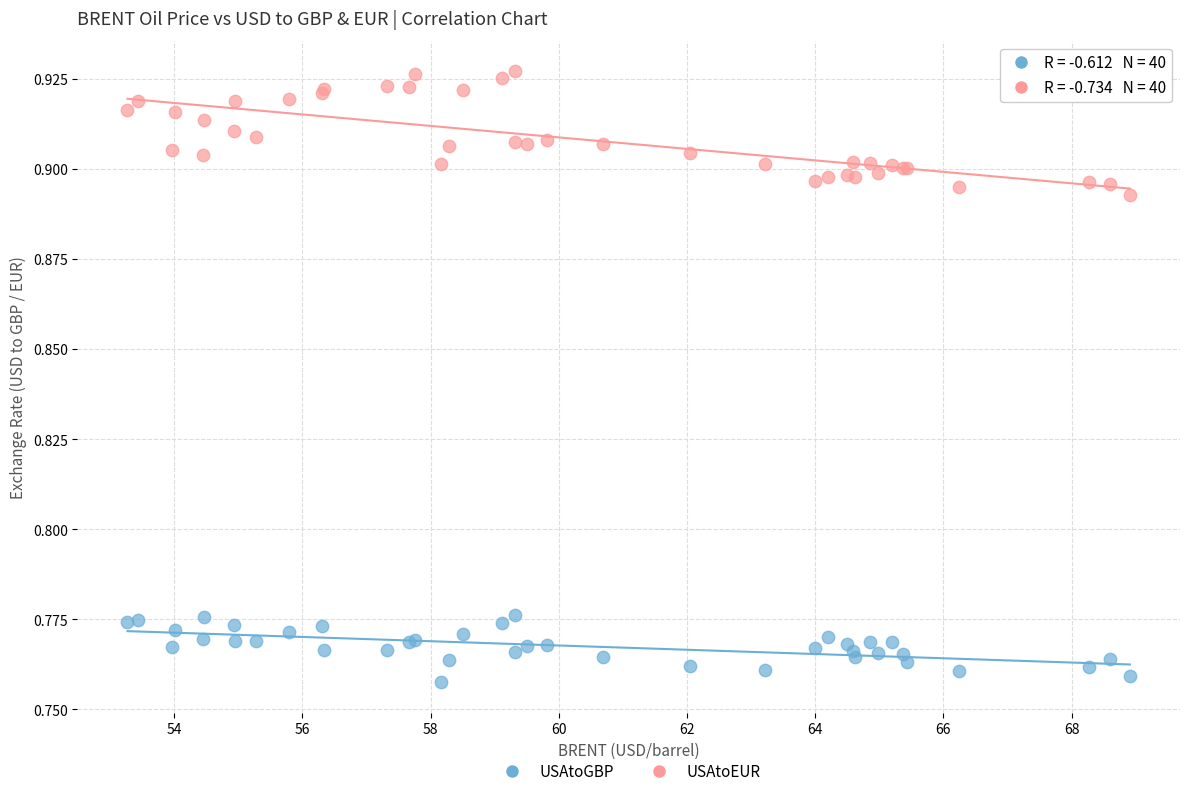

Which series has the widest spread of Y values?

USAtoEUR